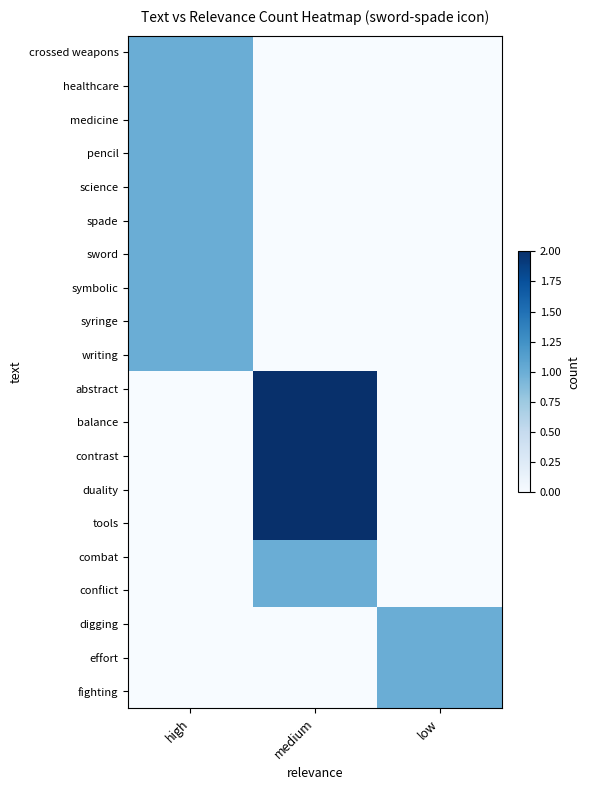

Rank the series by their maximum value, from lowest to highest.

crossed weapons, healthcare, medicine, pencil, science, spade, sword, symbolic, syringe, writing, combat, conflict, digging, effort, fighting, abstract, balance, contrast, duality, tools